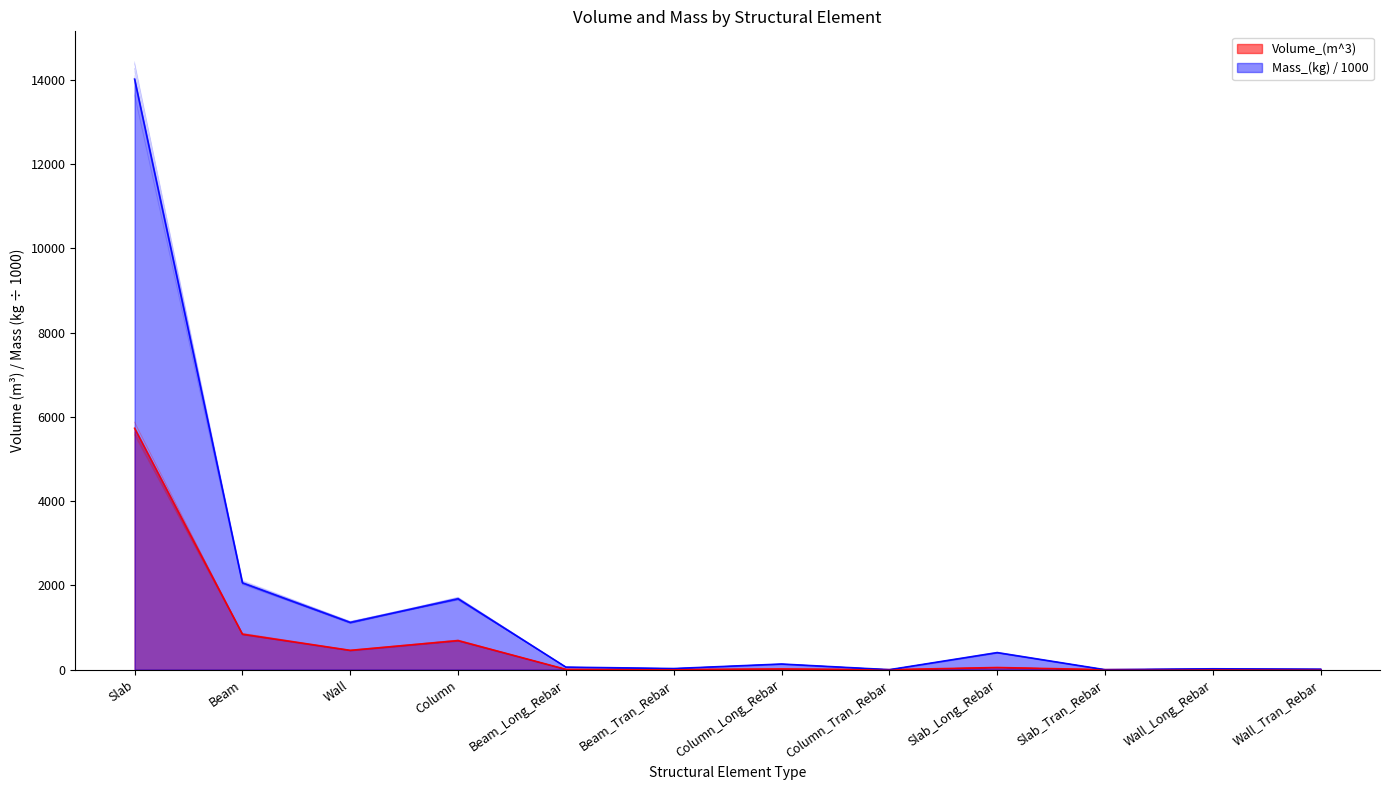

Which series has the largest range (max minus min)?

Mass_(kg)